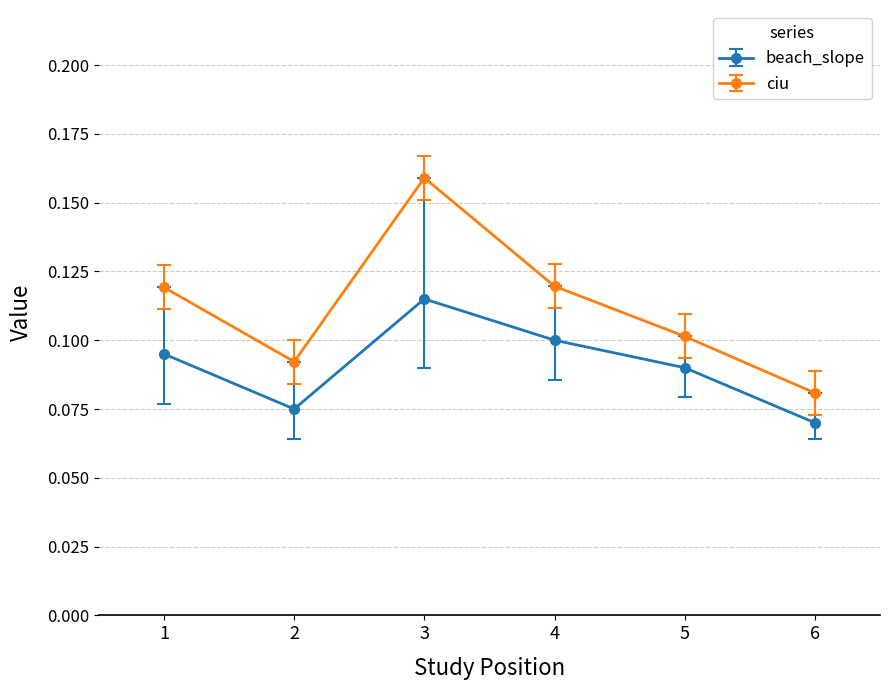

True or false: beach_slope has a value of 0.1 at 6.

True